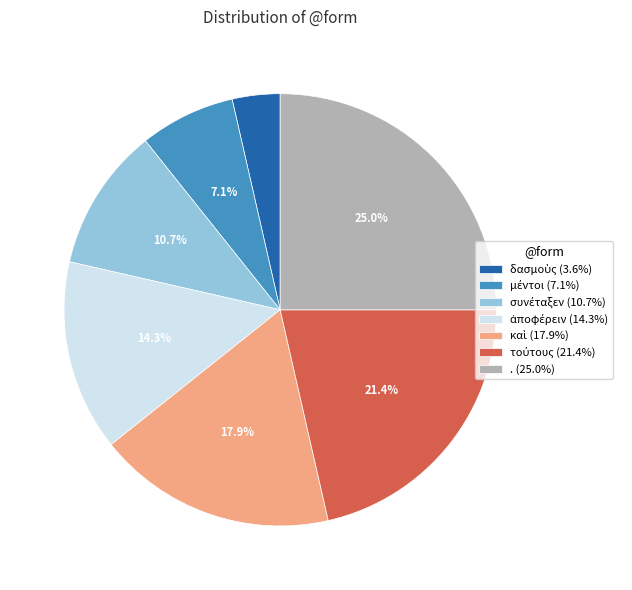

Does . (25.0%) represent more than half of the total?

No